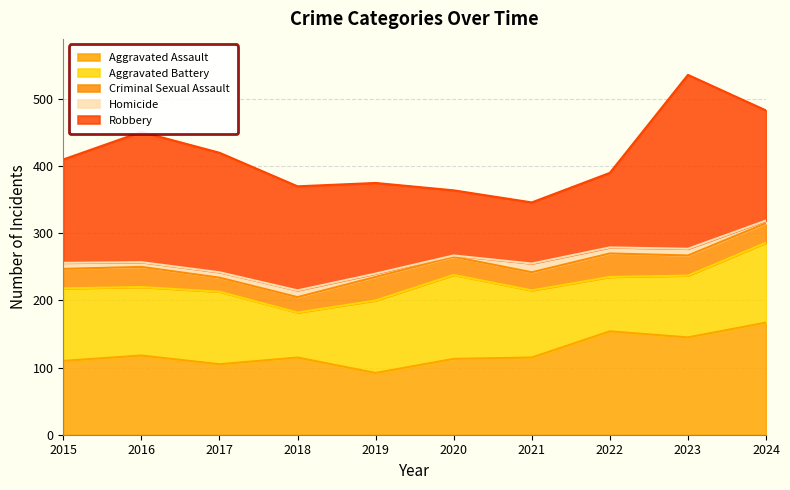

At which category does the chart reach its minimum across all series?

2020